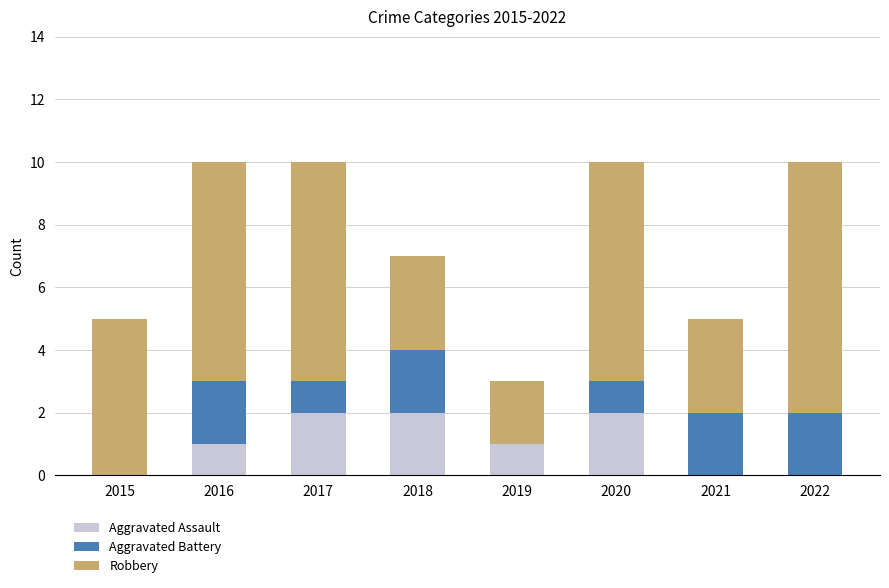

Reading left to right, list the values for the Aggravated Assault series.

2015=0	2016=1	2017=2	2018=2	2019=1	2020=2	2021=0	2022=0